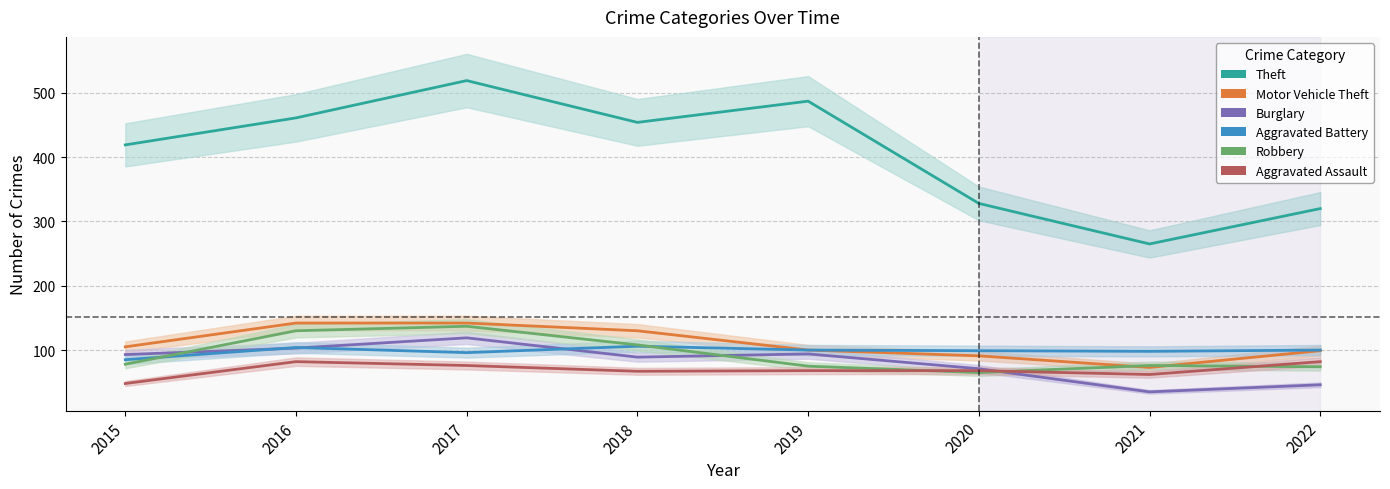

At how many categories does at least one series exceed 156?

8